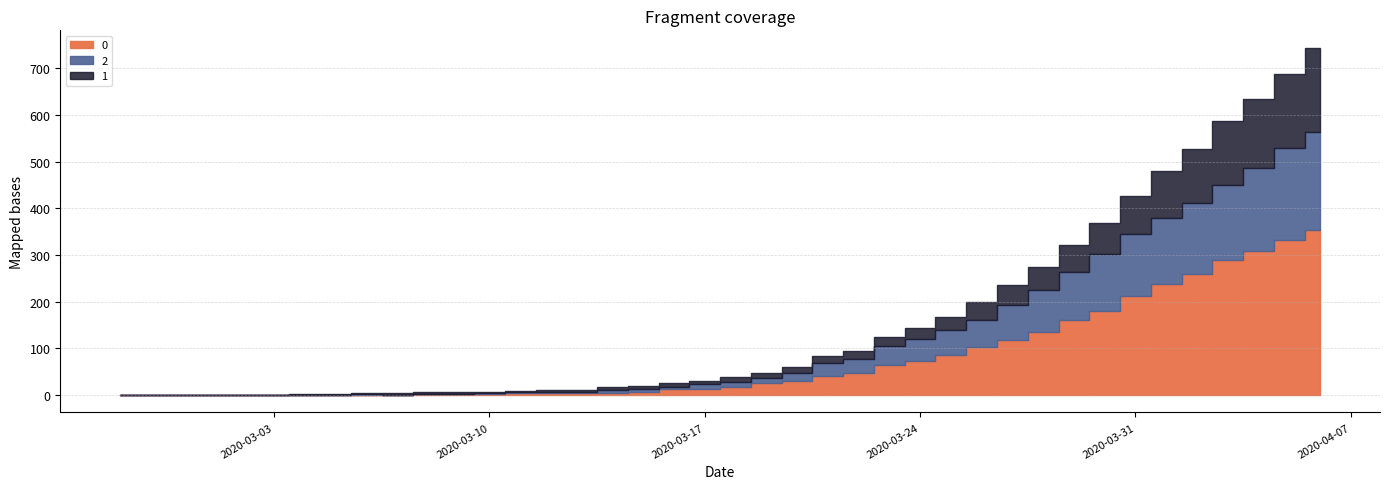

List the labels in order of 0 value, largest first.

2020-04-06, 2020-04-05, 2020-04-04, 2020-04-03, 2020-04-02, 2020-04-01, 2020-03-31, 2020-03-30, 2020-03-29, 2020-03-28, 2020-03-27, 2020-03-26, 2020-03-25, 2020-03-24, 2020-03-23, 2020-03-22, 2020-03-21, 2020-03-20, 2020-03-19, 2020-03-18, 2020-03-17, 2020-03-16, 2020-03-15, 2020-03-12, 2020-03-13, 2020-03-14, 2020-03-11, 2020-03-08, 2020-03-09, 2020-03-10, 2020-02-27, 2020-02-28, 2020-02-29, 2020-03-01, 2020-03-02, 2020-03-03, 2020-03-04, 2020-03-05, 2020-03-06, 2020-03-07